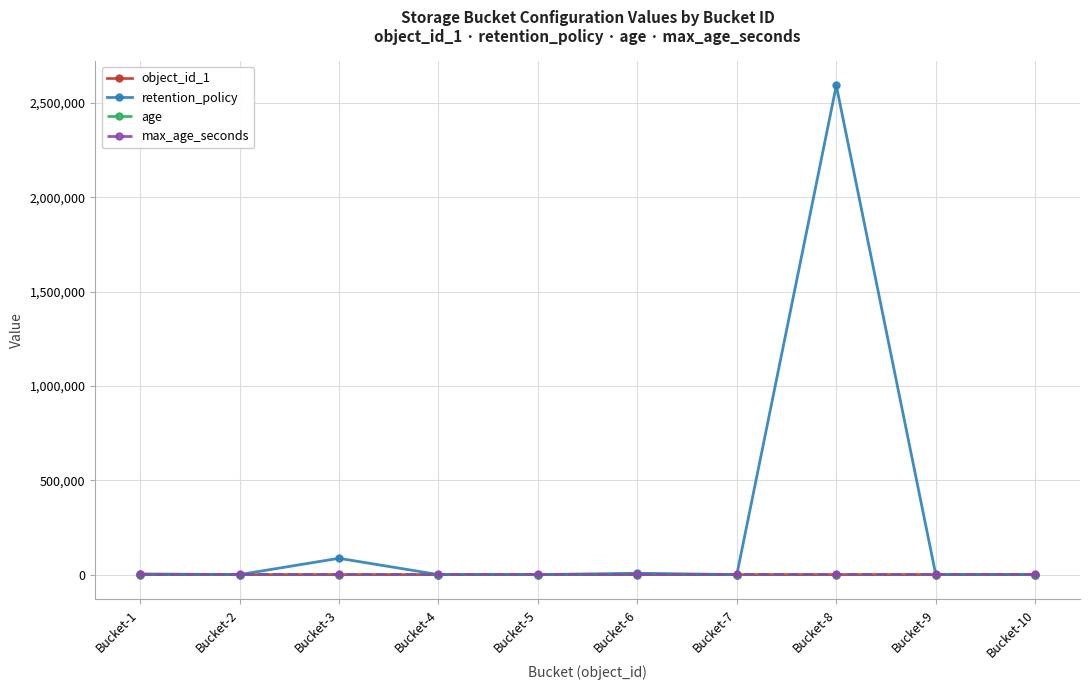

What are all the series names shown in the legend?

object_id_1, retention_policy, age, max_age_seconds